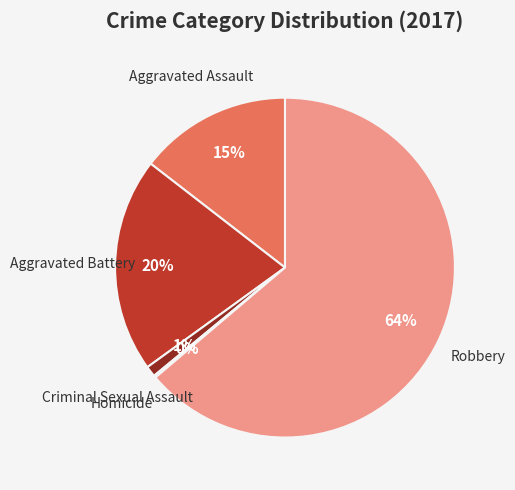

Which category has the biggest portion of the pie?

Robbery